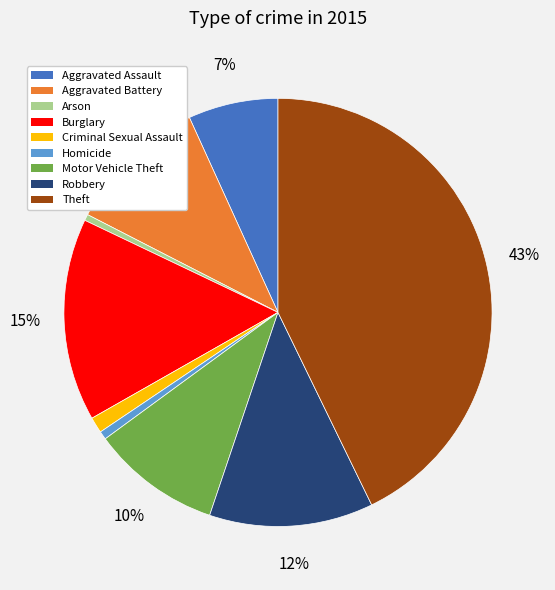

What is the largest slice in the pie chart?

Theft